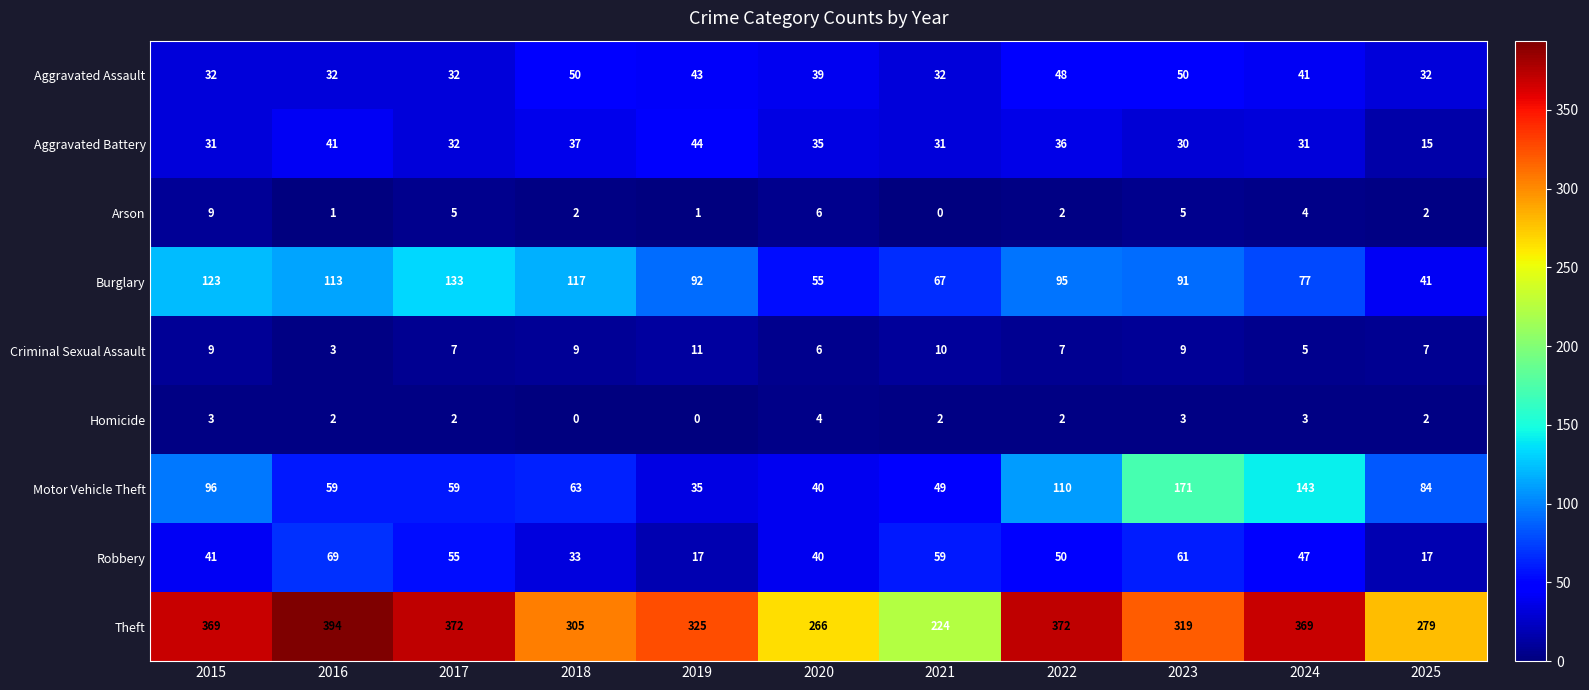

What is the difference between the highest and lowest values at 2016?

393